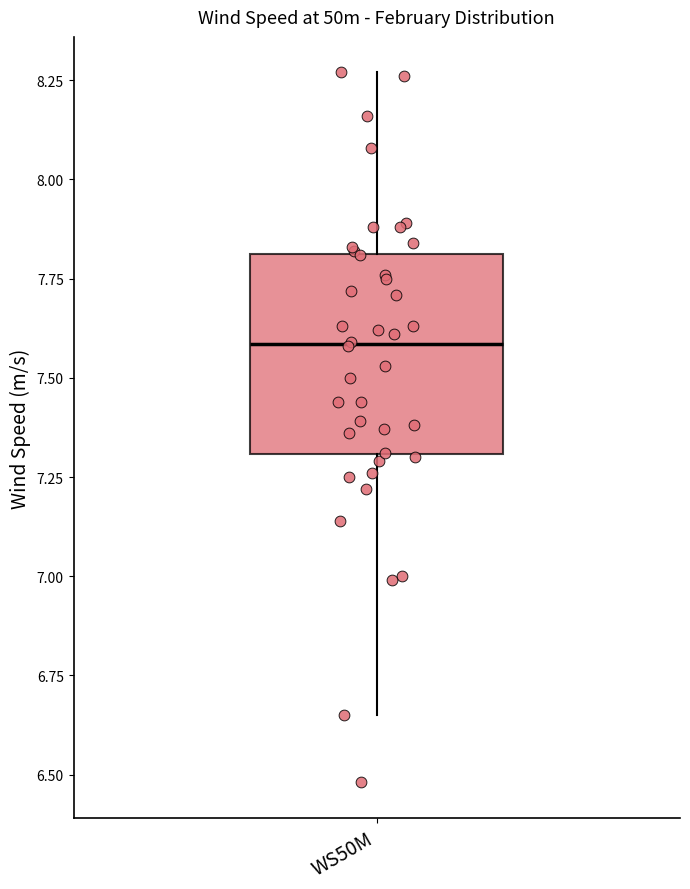

Transcribe this box plot: give where the median line is, the range the box spans, and where the two whiskers end, as read against the y-axis. The values are not printed on the chart, so give them approximately, as read against the axis.

median 7.60, box 7.30 to 7.80, whiskers 6.65 to 8.25